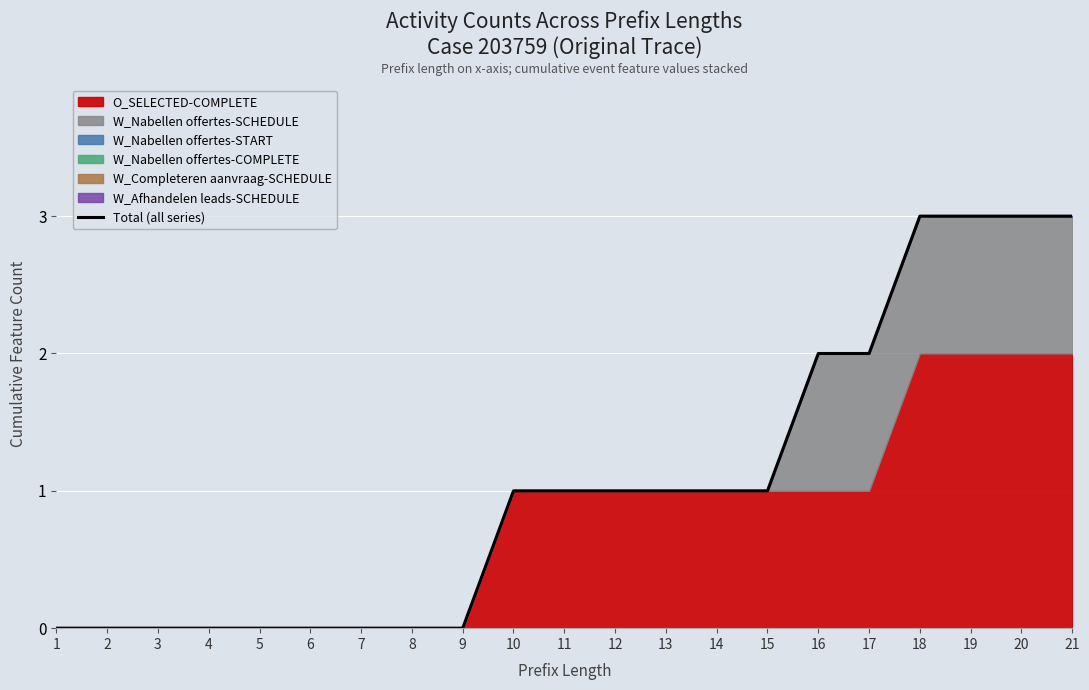

What is the difference between the second highest and second lowest values?

3